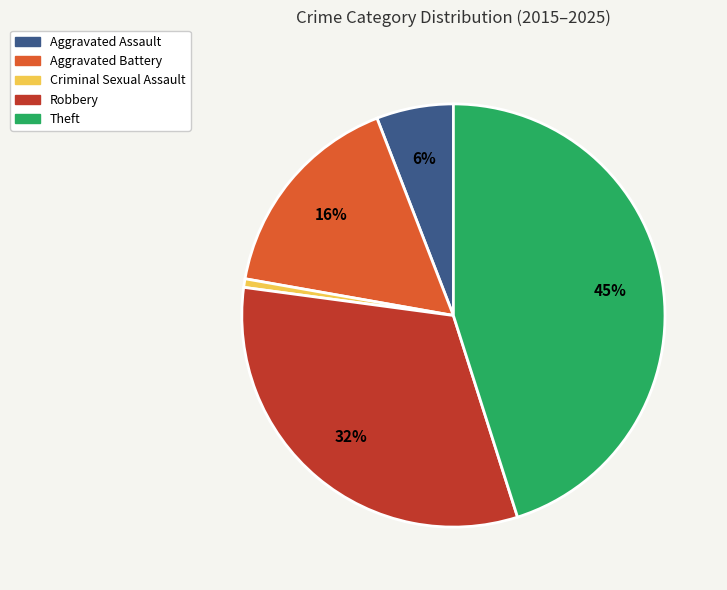

Which category has the biggest portion of the pie?

Theft